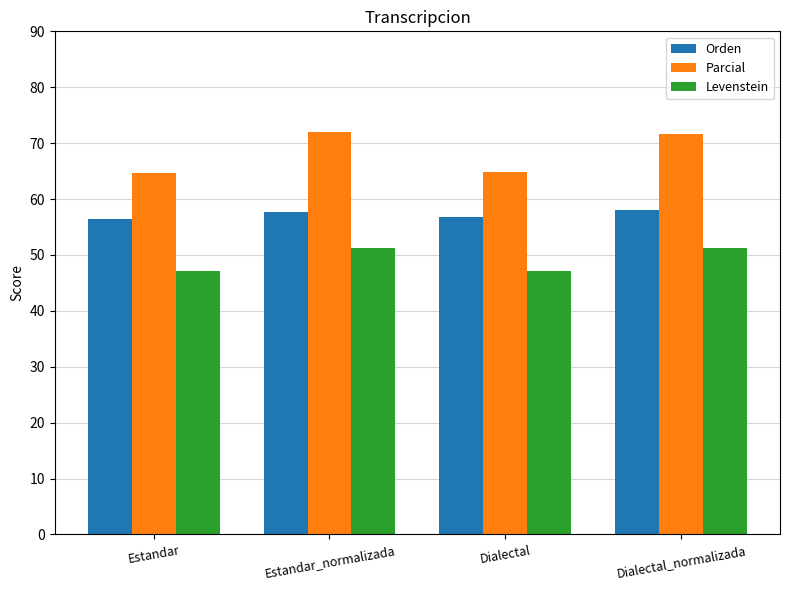

What is the total value across all series at Estandar_normalizada?

180.9